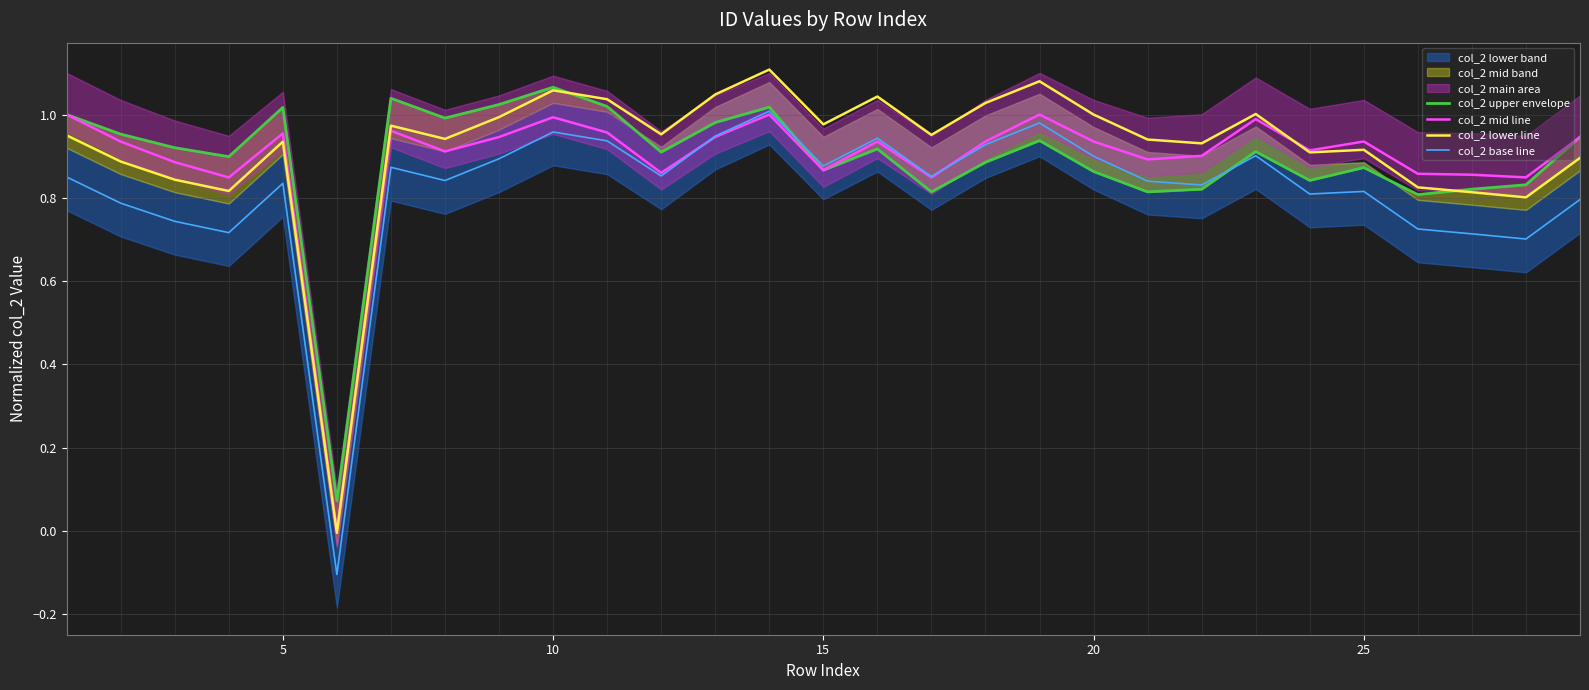

In col_2 base line, how many points are higher than both neighbors (excluding endpoints)?

8